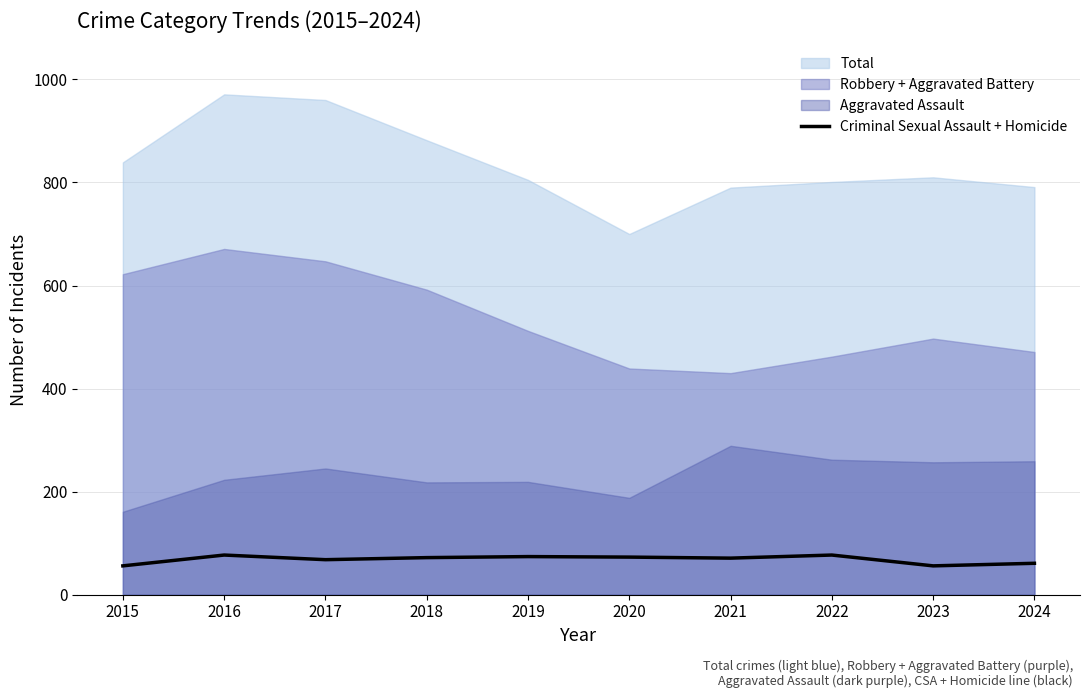

At which label is the value closest to 66?

2017